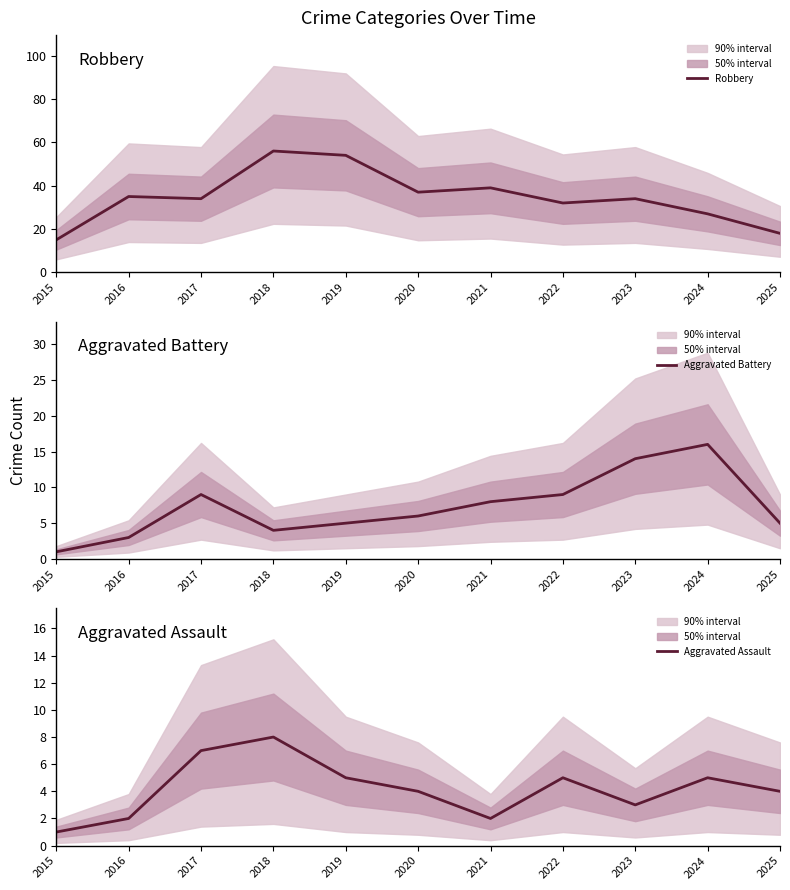

Reading left to right, what are all the values shown in this chart?

Robbery: 2015=15	2016=35	2017=34	2018=56	2019=54	2020=37	2021=39	2022=32	2023=34	2024=27	2025=18
Aggravated Battery: 2015=1	2016=3	2017=9	2018=4	2019=5	2020=6	2021=8	2022=9	2023=14	2024=16	2025=5
Aggravated Assault: 2015=1	2016=2	2017=7	2018=8	2019=5	2020=4	2021=2	2022=5	2023=3	2024=5	2025=4